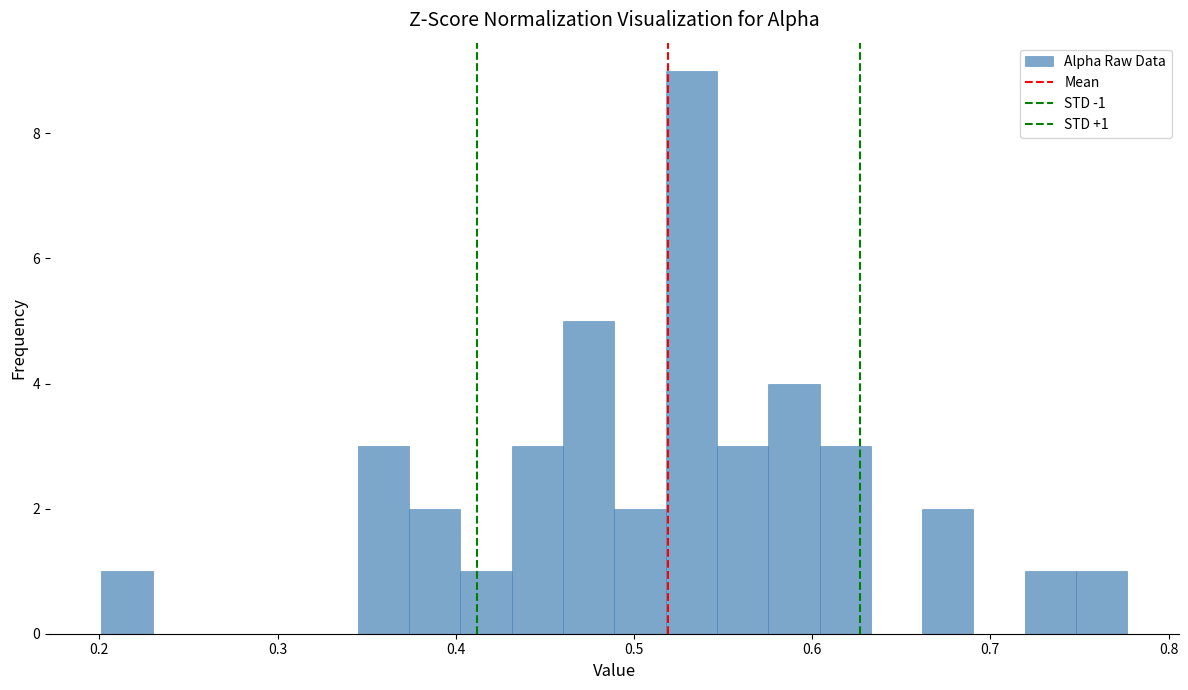

Around what value on the x-axis is the tallest bar? Give the approximate position of its centre, as read against the axis.

0.53